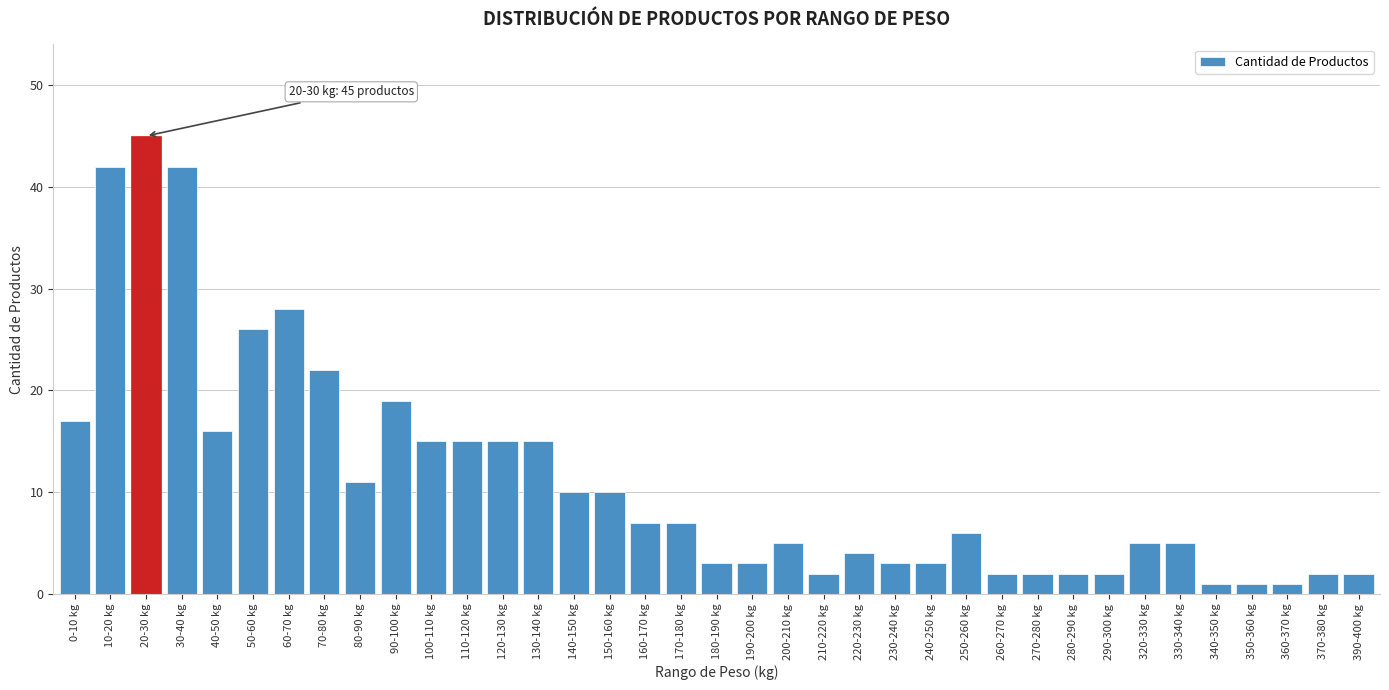

What is the label of the 22nd bar from the right?

150-160 kg